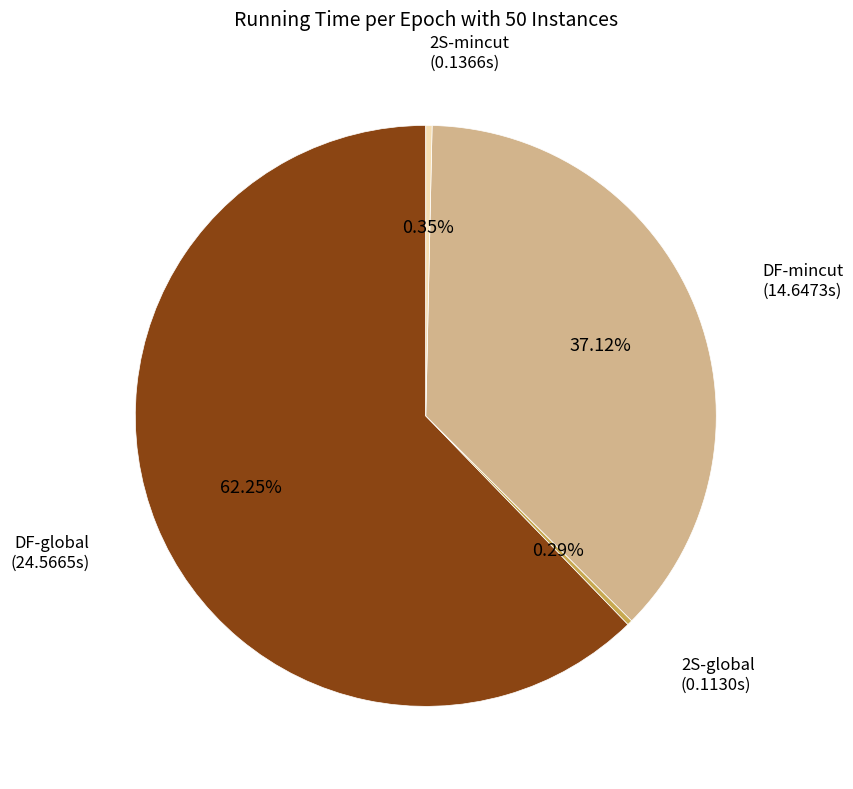

Is there any slice that represents more than half of the pie?

Yes